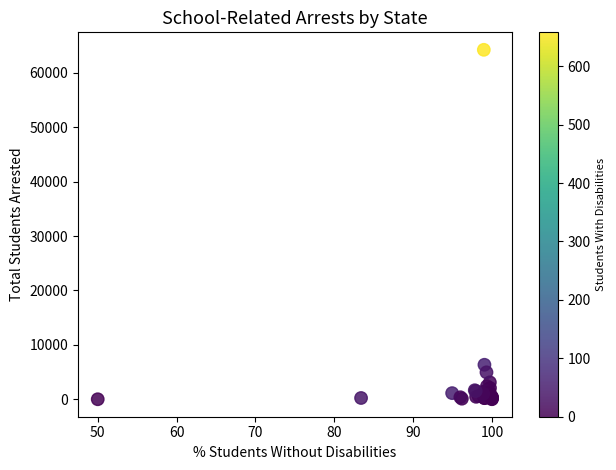

What Y value in the scatter plot is closest to 32111?

6341